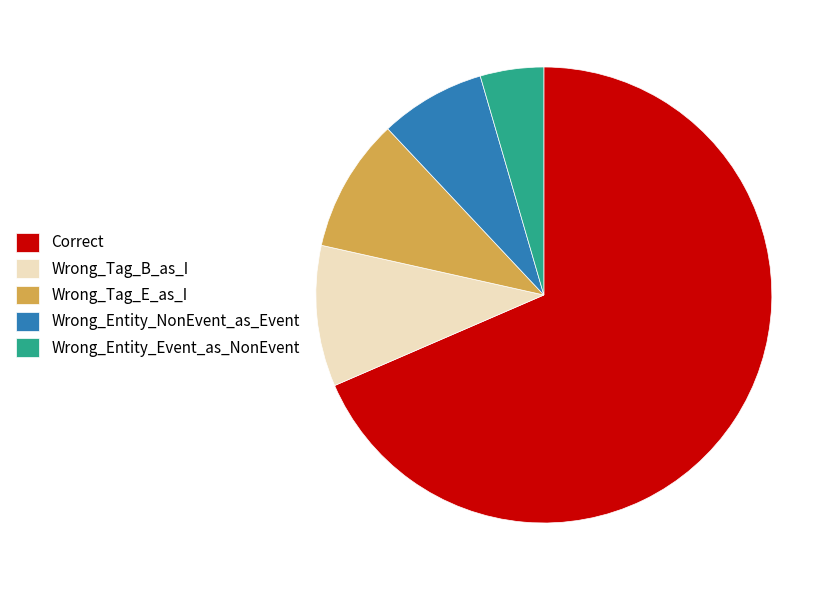

Rank the categories by value from highest to lowest.

Correct, Wrong_Tag_B_as_I, Wrong_Tag_E_as_I, Wrong_Entity_NonEvent_as_Event, Wrong_Entity_Event_as_NonEvent